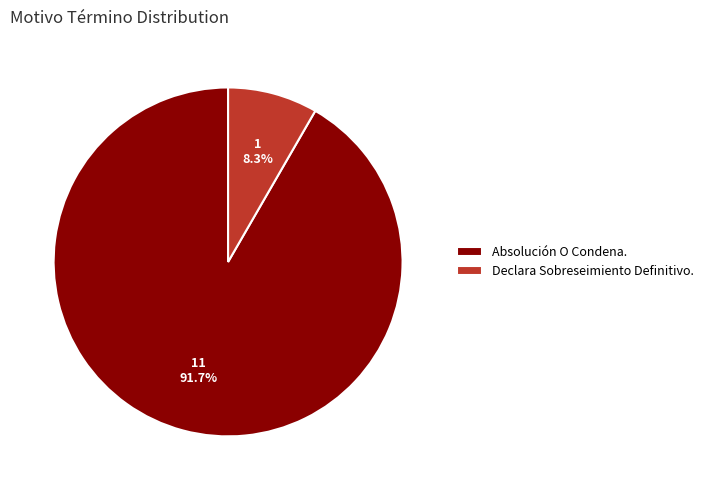

Which has a higher value, Absolución O Condena. or Declara Sobreseimiento Definitivo.?

Absolución O Condena.